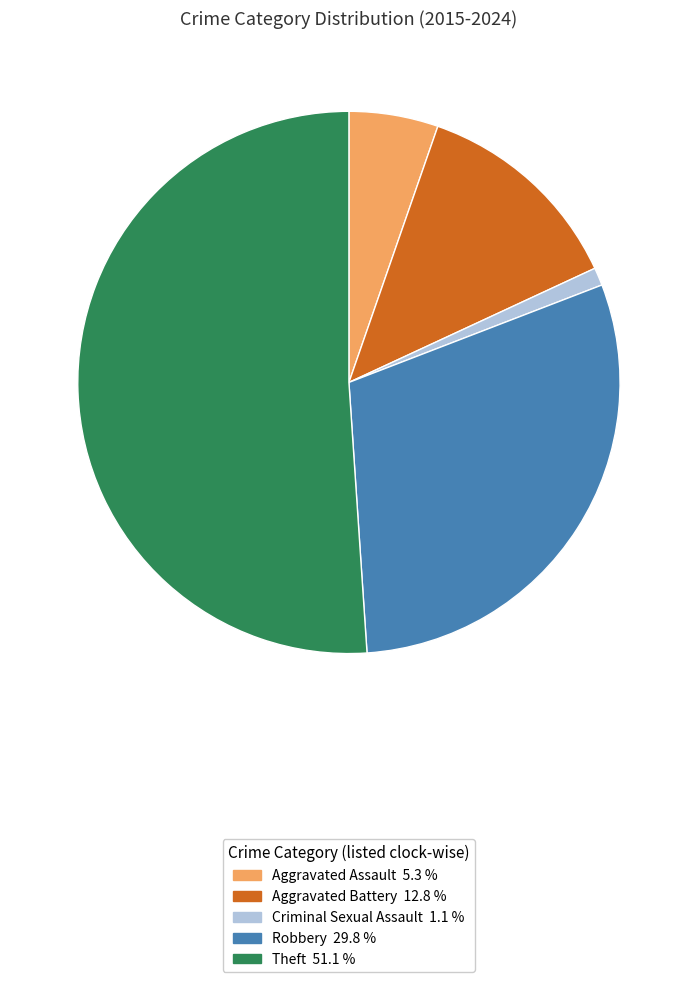

Which has a higher value, Aggravated Battery or Criminal Sexual Assault?

Aggravated Battery